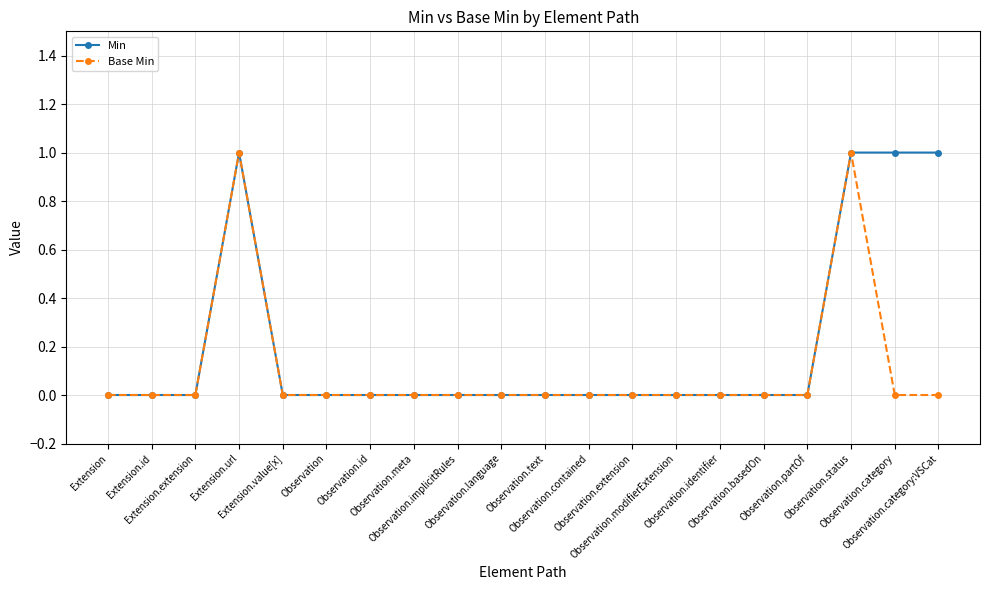

True or false: Min has more than 0 points higher than both neighbors.

True